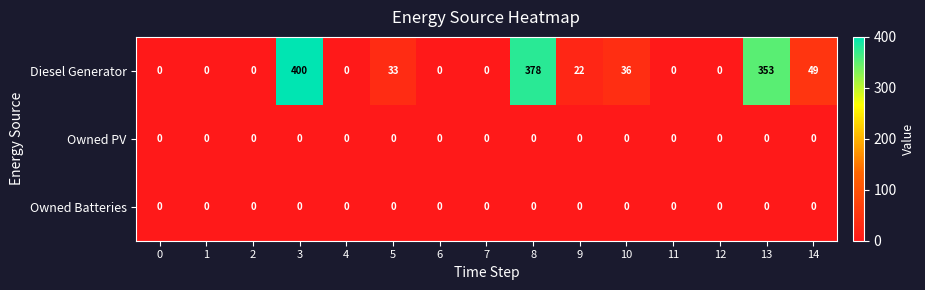

What is the difference between the Diesel Generator values at 9 and 10?

14